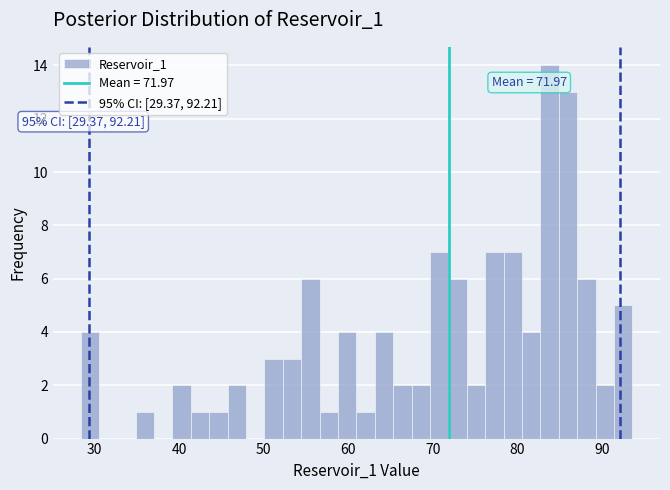

Read against the x-axis, roughly where is the centre of the tallest bar?

84